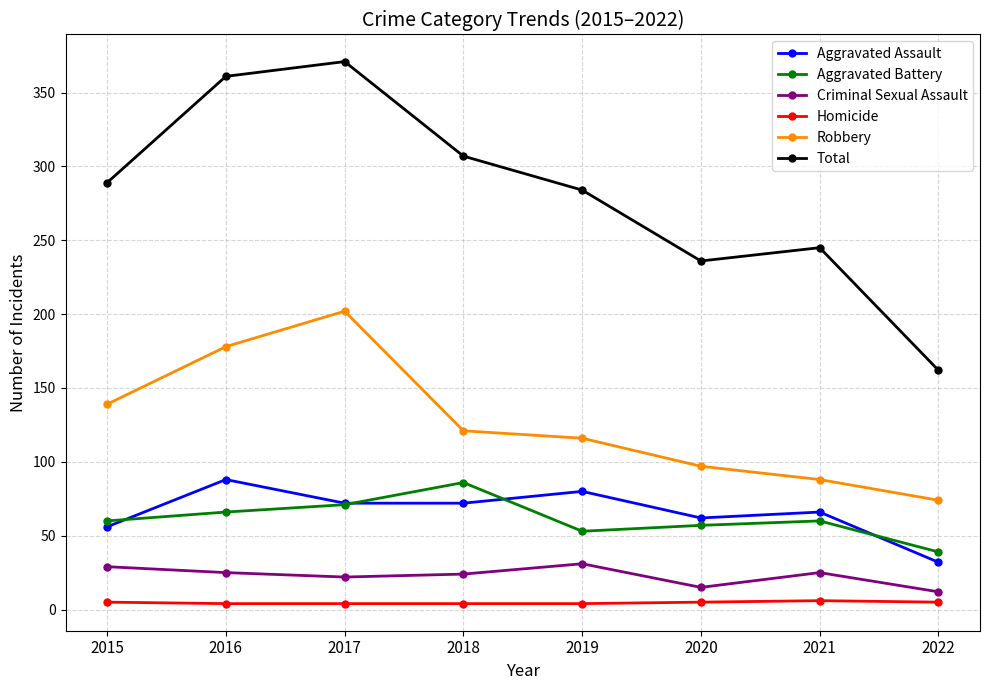

Is the value of Aggravated Battery at 2022 greater than the value of Homicide at 2020?

Yes